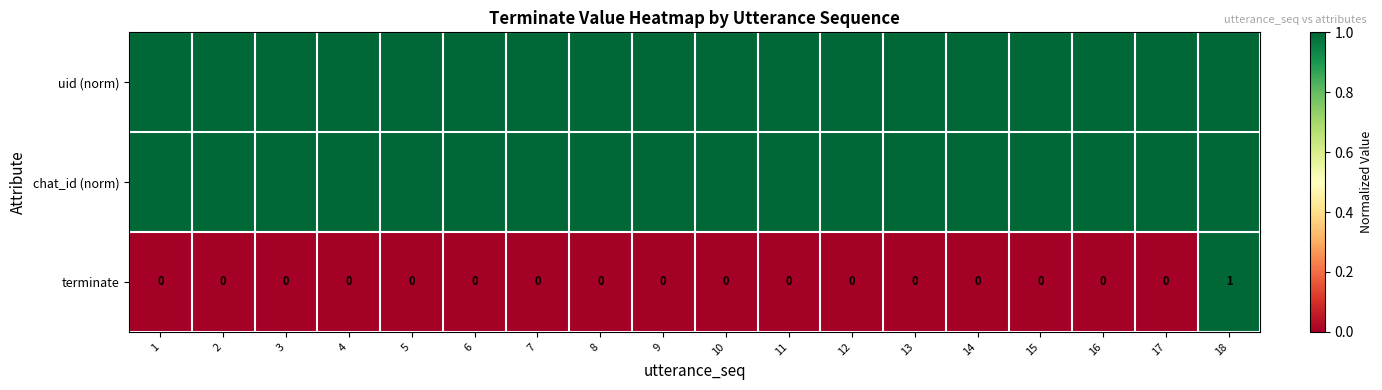

How many categories are shown in the chart?

18